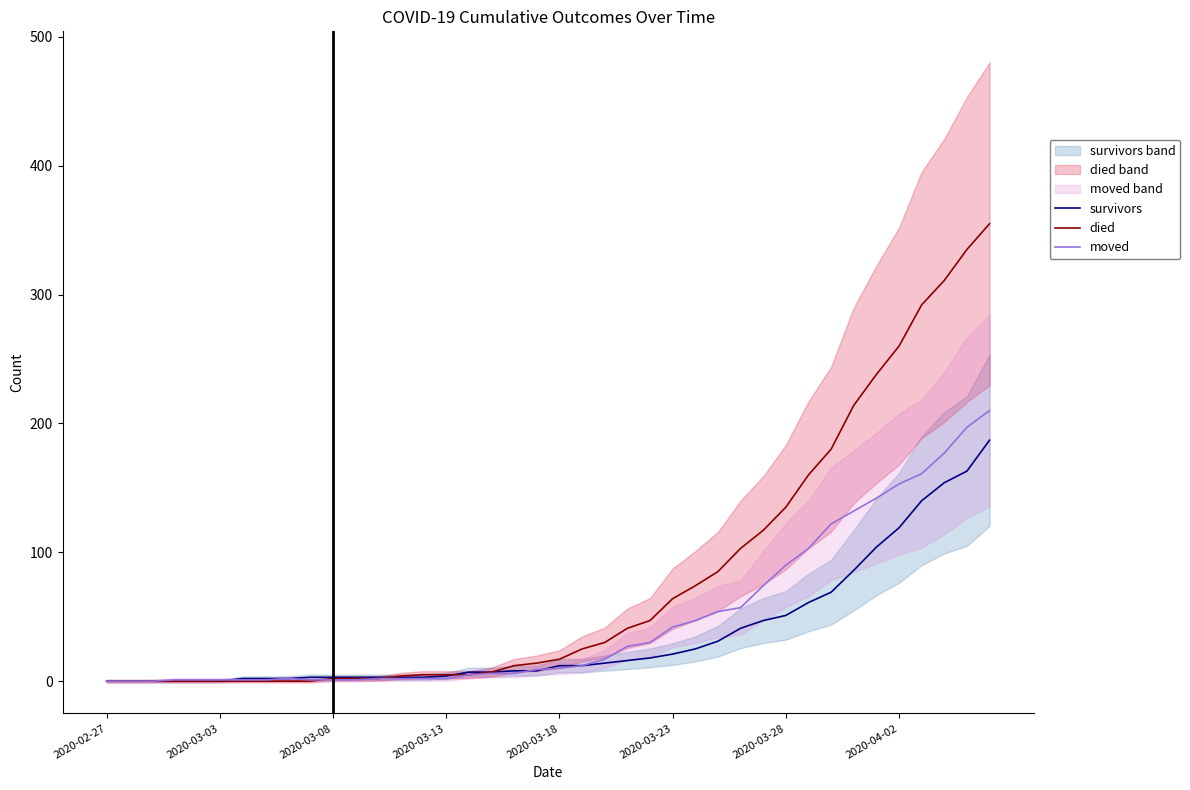

The value of died at 12 is 1. True or false?

False